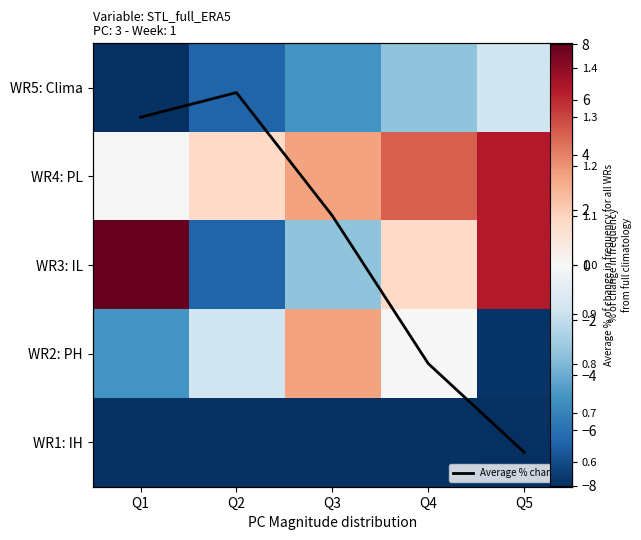

What value does the WR4: PL series have at Q4?

4.8